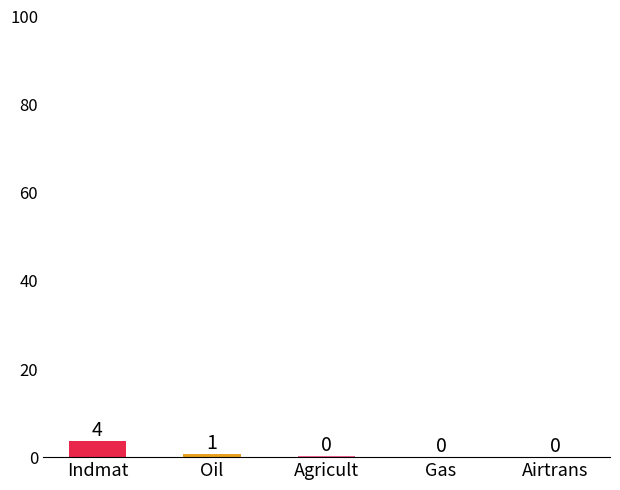

Count the number of data series in this chart.

1